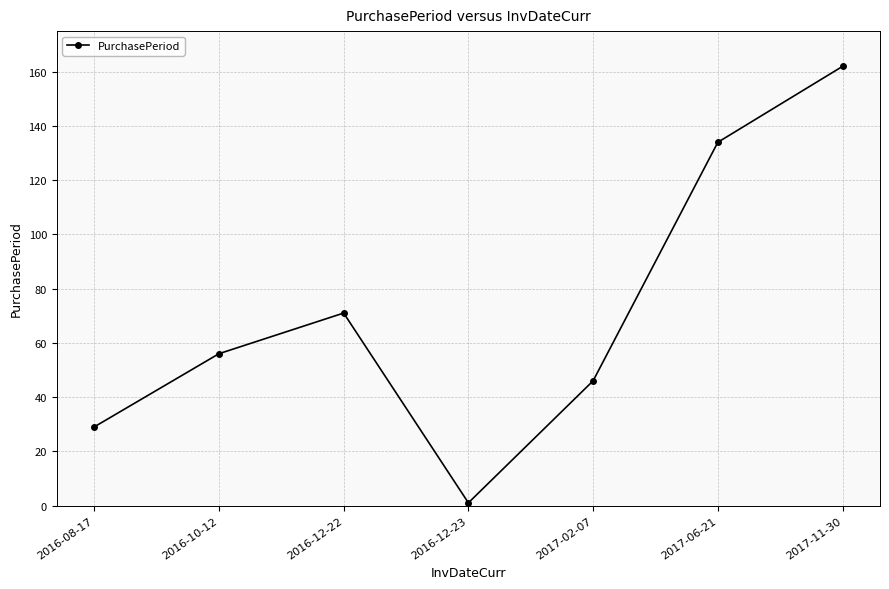

Does the chart have visible grid lines?

Yes